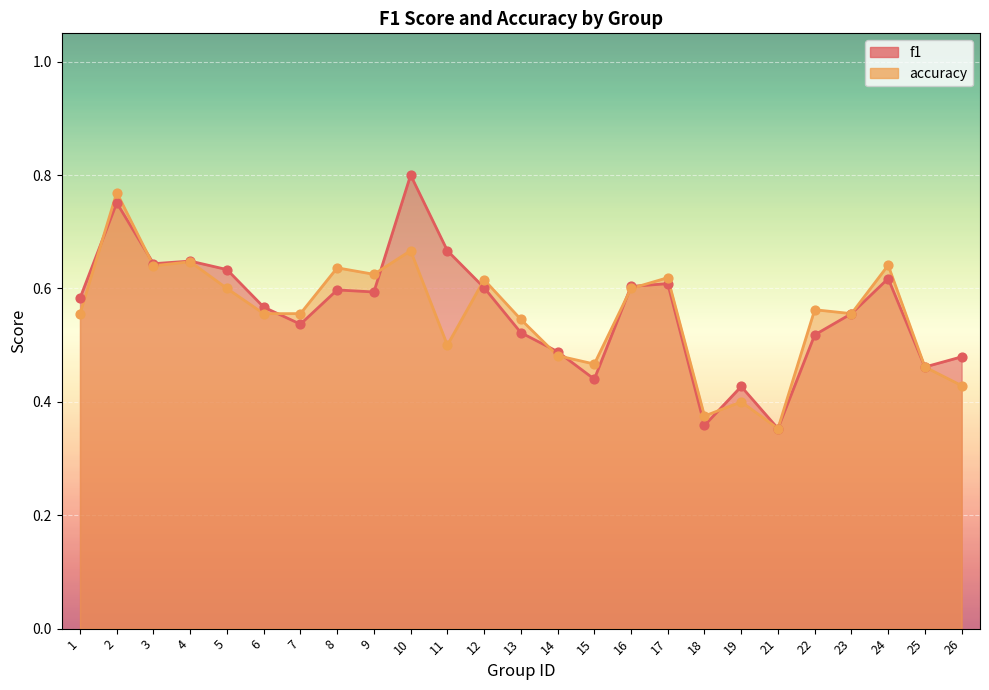

What are all the series names shown in the legend?

f1, accuracy